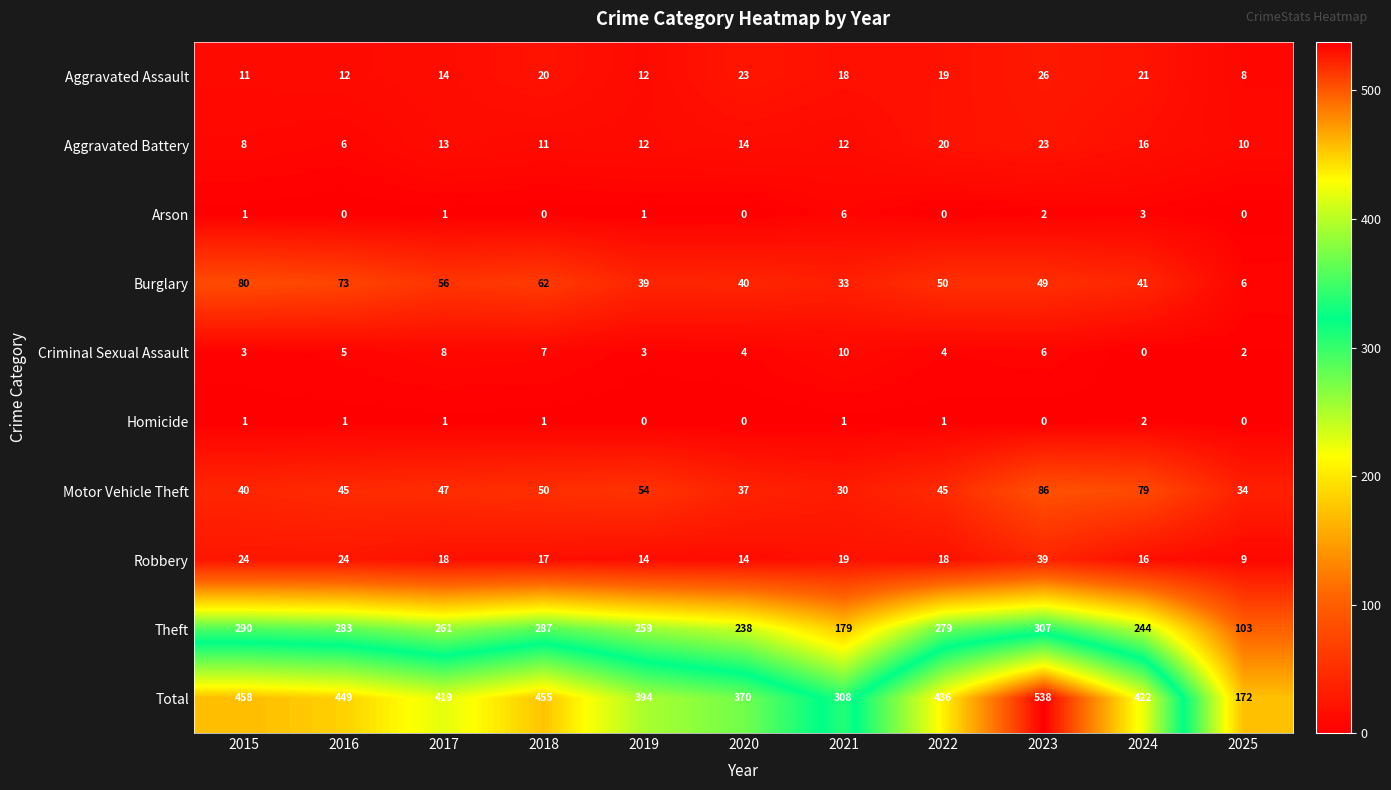

Where is Criminal Sexual Assault nearest to the value 5?

2016